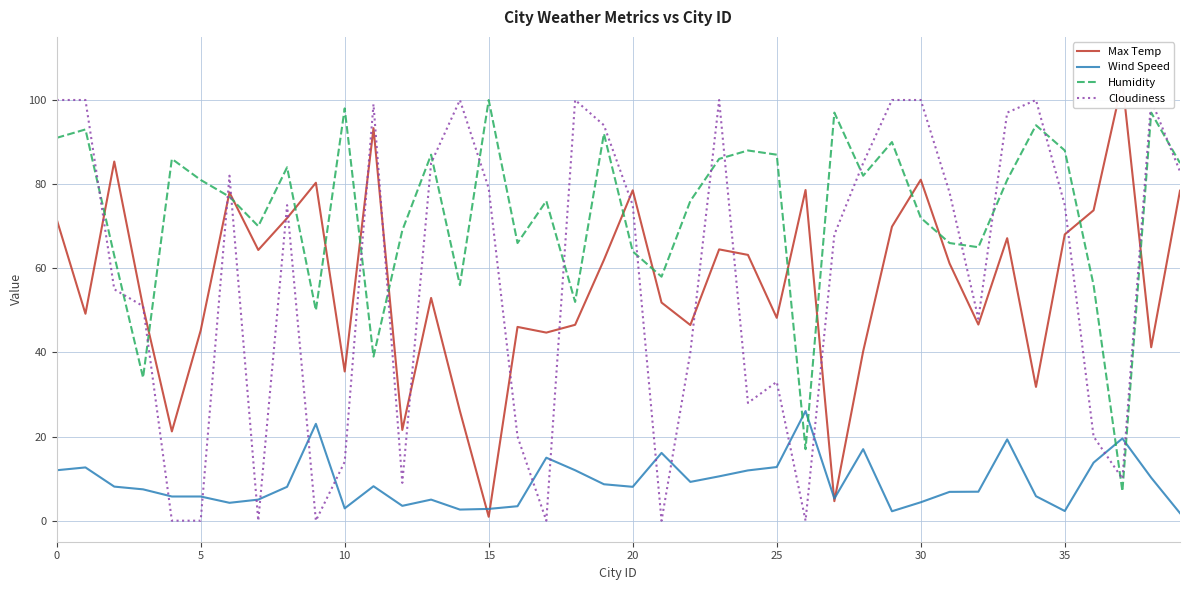

What are all the series names shown in the legend?

Max Temp, Wind Speed, Humidity, Cloudiness